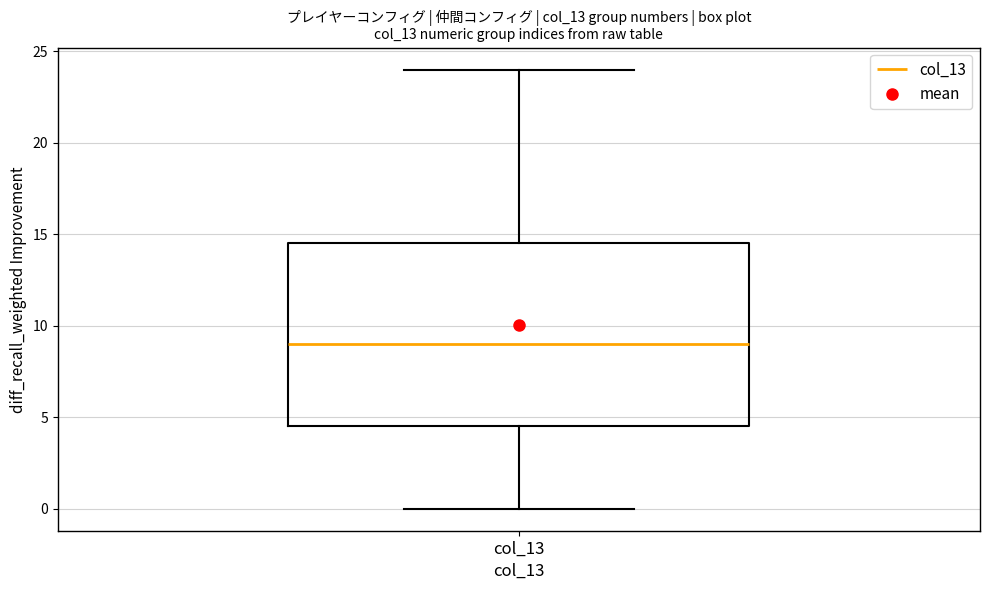

Where does the median line of the box for col_13 sit on the y-axis? The values are not printed on the chart, so give them approximately, as read against the axis.

9.0